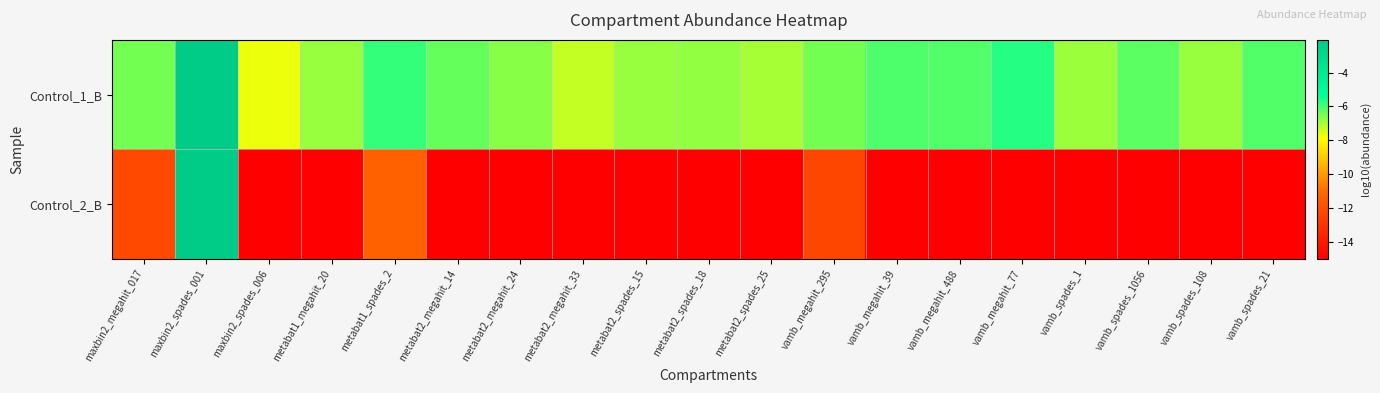

Which series has the widest spread of values?

Control_2_B